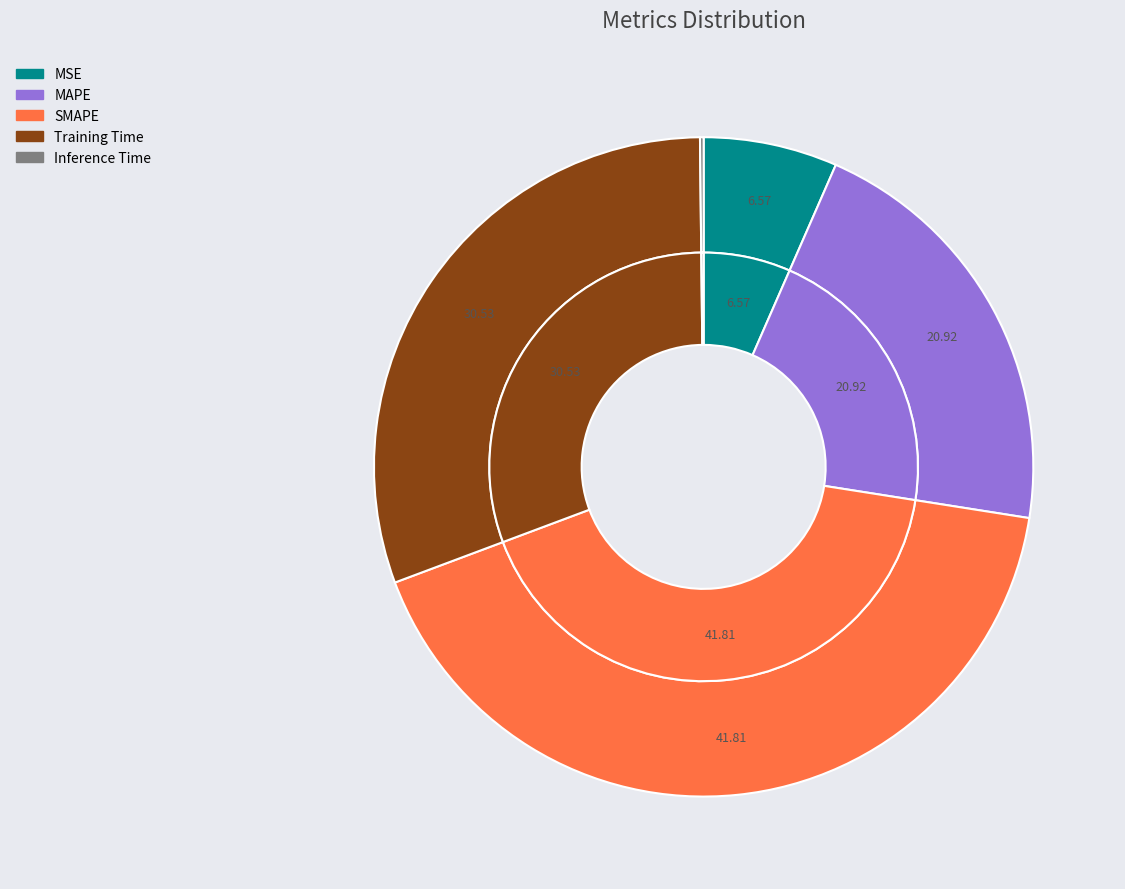

Is it true that SMAPE is 29% of the pie?

False